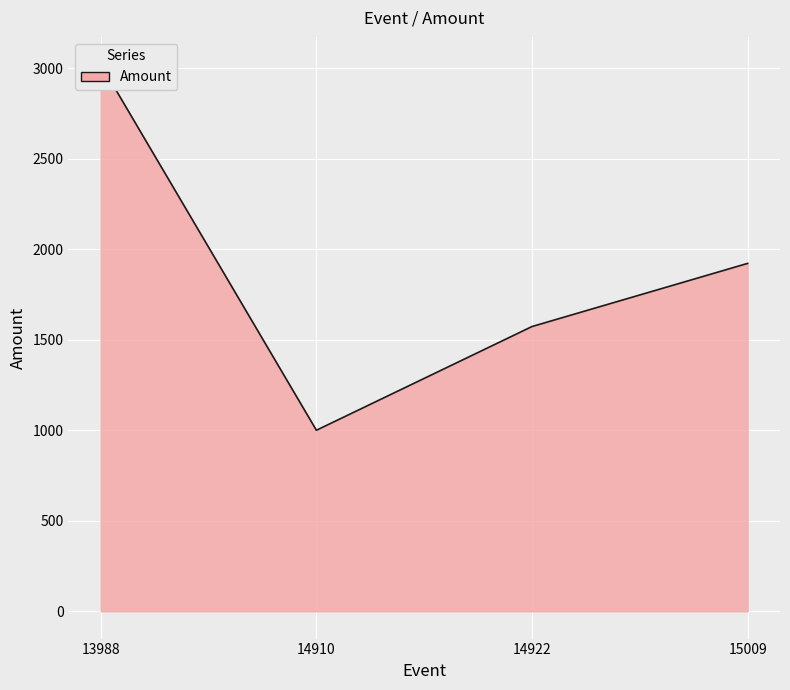

At which category does the data reach its first local valley?

14910